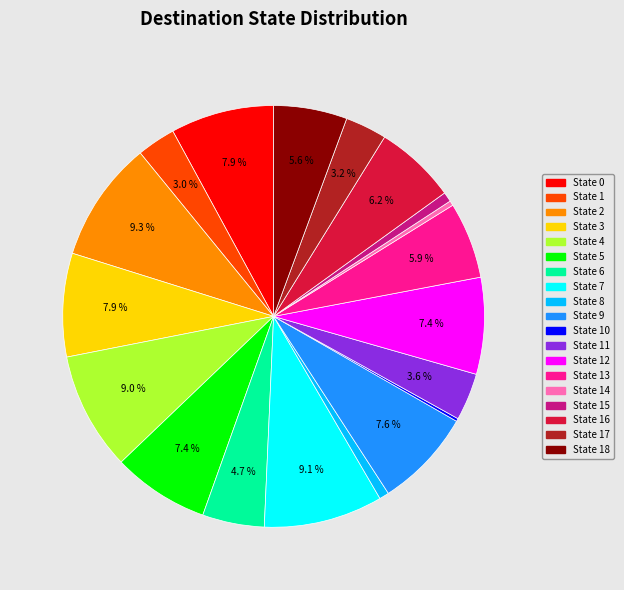

Is there any slice that represents more than half of the pie?

No